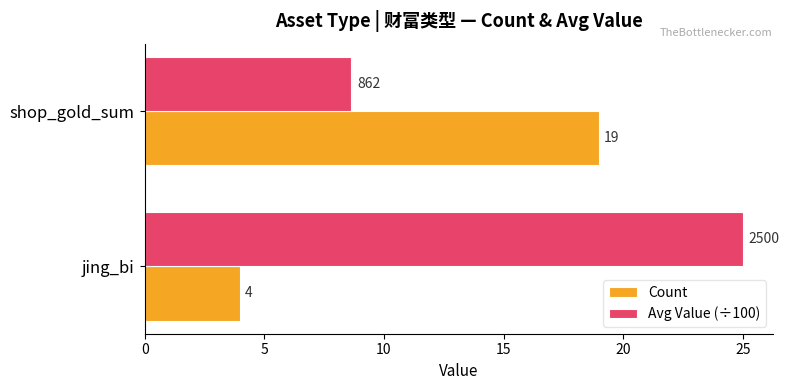

The value of Avg Value (÷100) at jing_bi is 25.0. True or false?

True